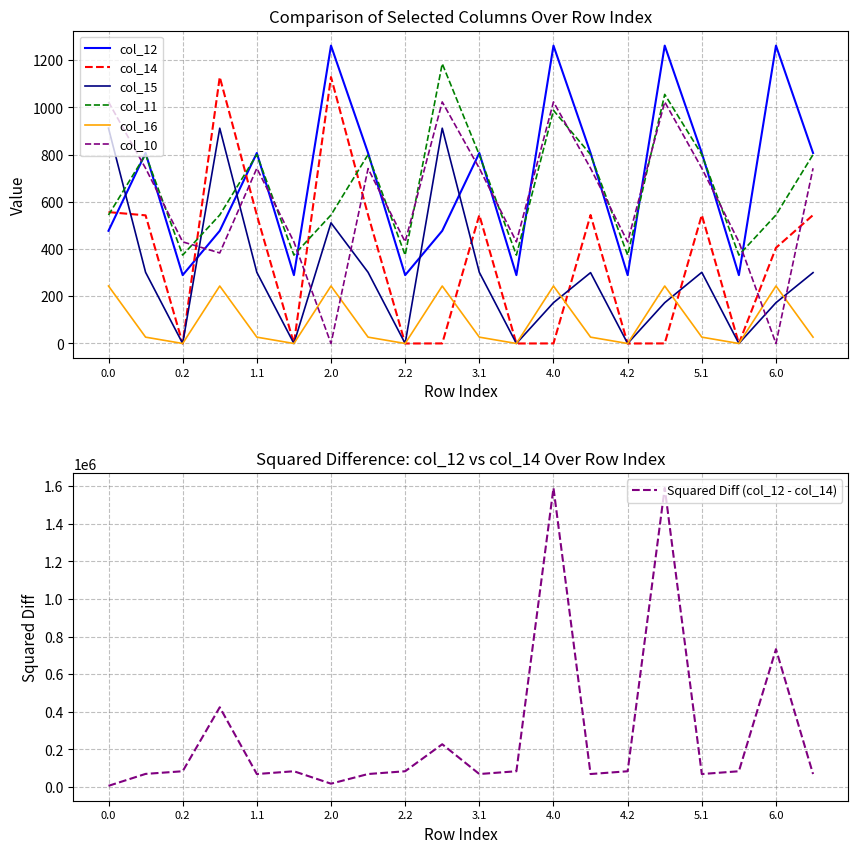

What is the highest value of the col_10 series?

1023.2